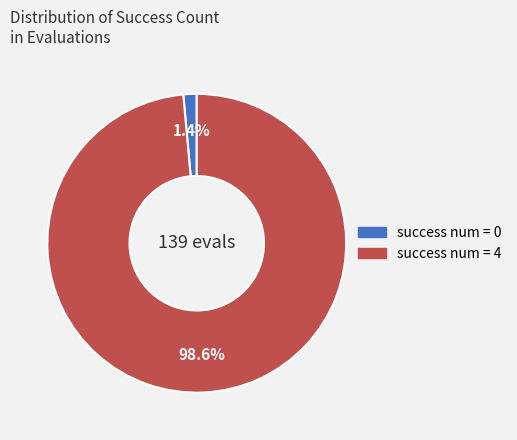

Is there any slice that represents more than half of the pie?

Yes